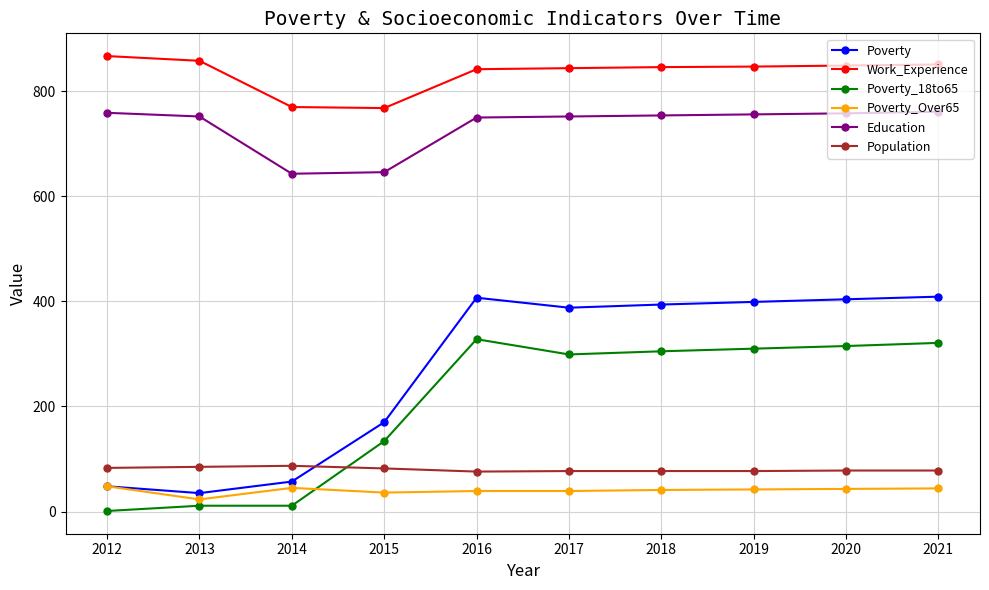

What is the highest value of the Poverty series?

409